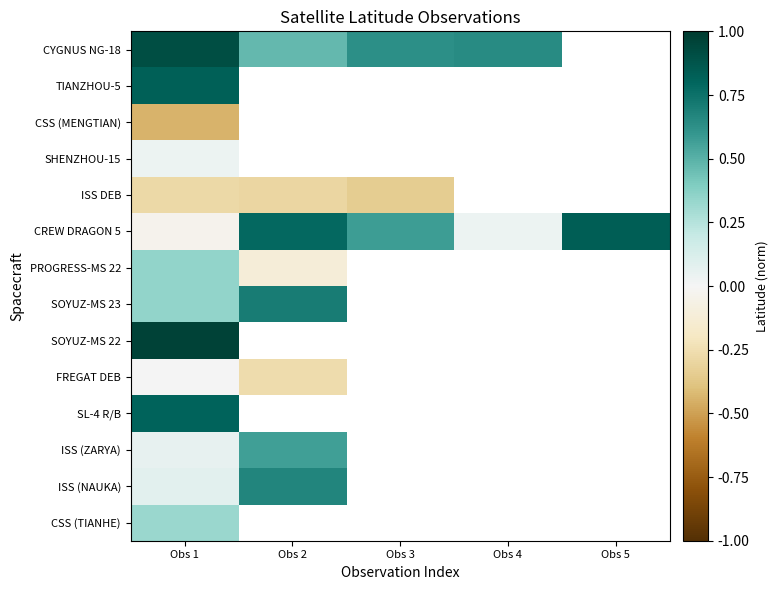

At which category does the chart reach its minimum across all series?

Obs 1